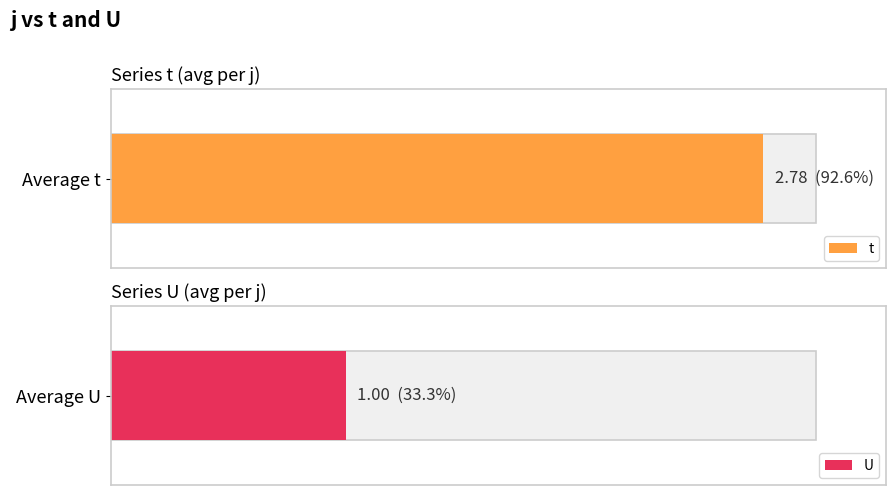

Reading left to right, extract all data points from this chart.

t: 3	3	3	3	3	3	2	3	2
U: 1	1	1	1	1	1	1	1	1